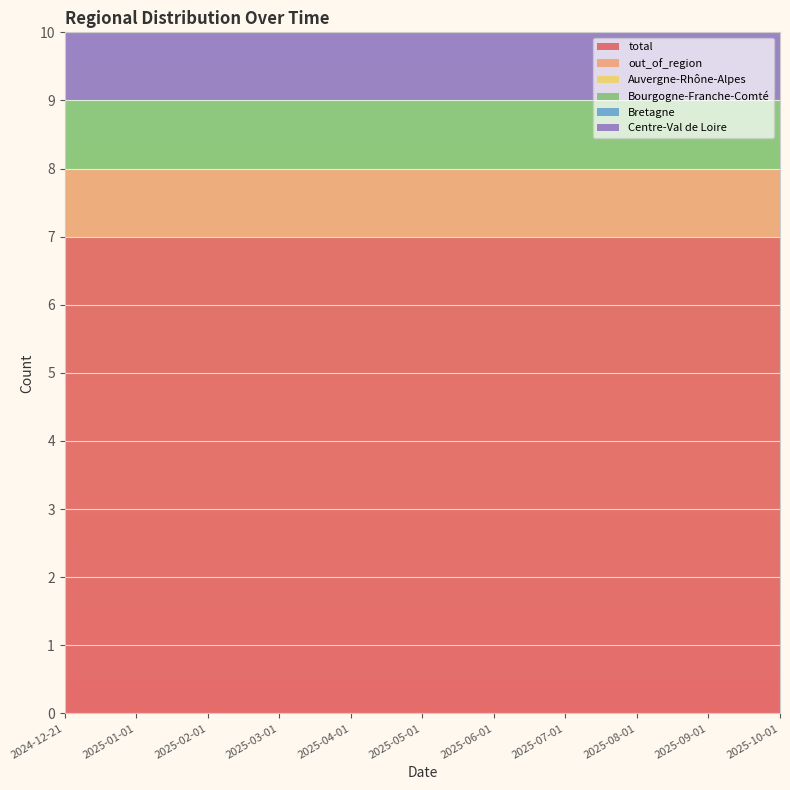

Reading left to right, transcribe all the data shown in this chart.

total: 2024-12-21=7	2025-01-01=7	2025-02-01=7	2025-03-01=7	2025-04-01=7	2025-05-01=7	2025-06-01=7	2025-07-01=7	2025-08-01=7	2025-09-01=7	2025-10-01=7
out_of_region: 2024-12-21=1	2025-01-01=1	2025-02-01=1	2025-03-01=1	2025-04-01=1	2025-05-01=1	2025-06-01=1	2025-07-01=1	2025-08-01=1	2025-09-01=1	2025-10-01=1
Auvergne-Rhône-Alpes: 2024-12-21=0	2025-01-01=0	2025-02-01=0	2025-03-01=0	2025-04-01=0	2025-05-01=0	2025-06-01=0	2025-07-01=0	2025-08-01=0	2025-09-01=0	2025-10-01=0
Bourgogne-Franche-Comté: 2024-12-21=1	2025-01-01=1	2025-02-01=1	2025-03-01=1	2025-04-01=1	2025-05-01=1	2025-06-01=1	2025-07-01=1	2025-08-01=1	2025-09-01=1	2025-10-01=1
Bretagne: 2024-12-21=0	2025-01-01=0	2025-02-01=0	2025-03-01=0	2025-04-01=0	2025-05-01=0	2025-06-01=0	2025-07-01=0	2025-08-01=0	2025-09-01=0	2025-10-01=0
Centre-Val de Loire: 2024-12-21=1	2025-01-01=1	2025-02-01=1	2025-03-01=1	2025-04-01=1	2025-05-01=1	2025-06-01=1	2025-07-01=1	2025-08-01=1	2025-09-01=1	2025-10-01=1